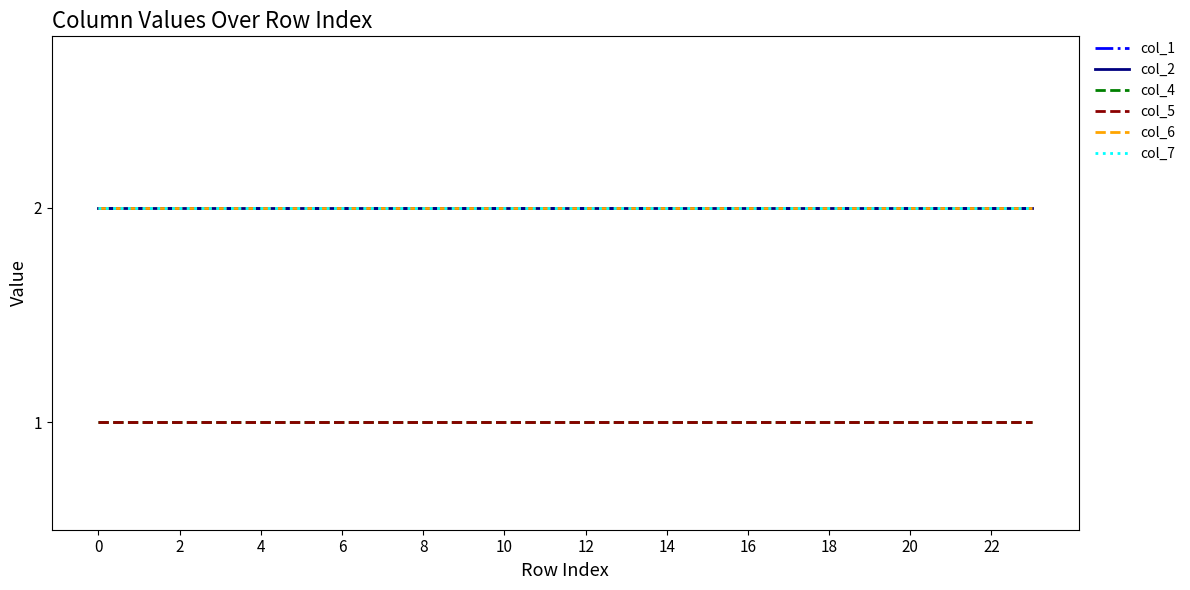

Which series has the largest total across all categories?

col_1